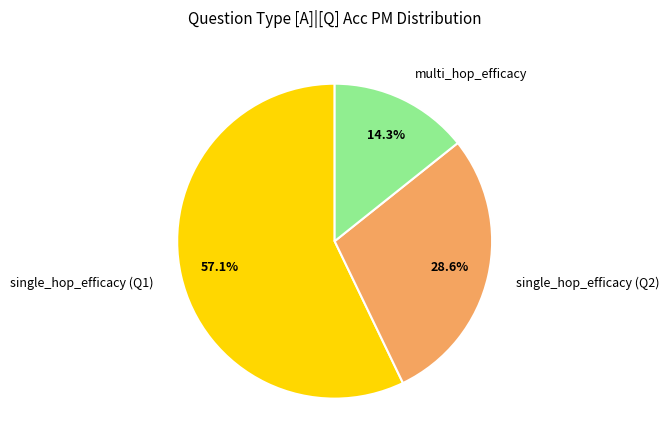

To the nearest percent, what percentage of the pie is multi_hop_efficacy?

14%